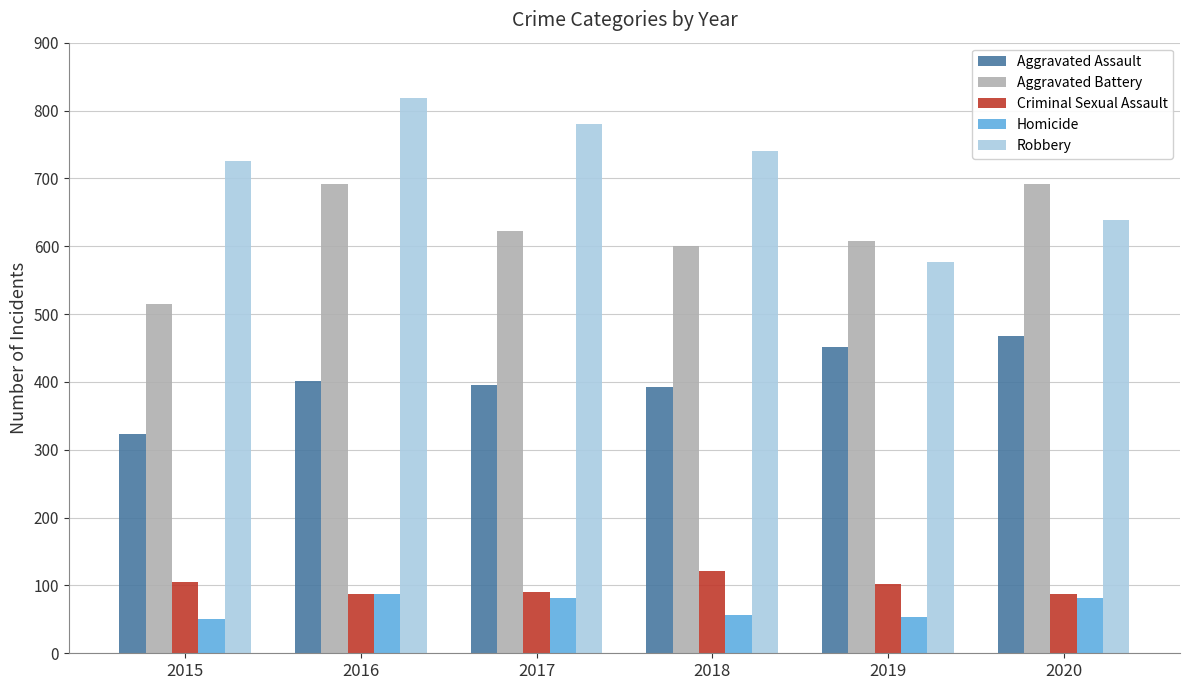

The Homicide series shows 87 at 2016. True or false?

True